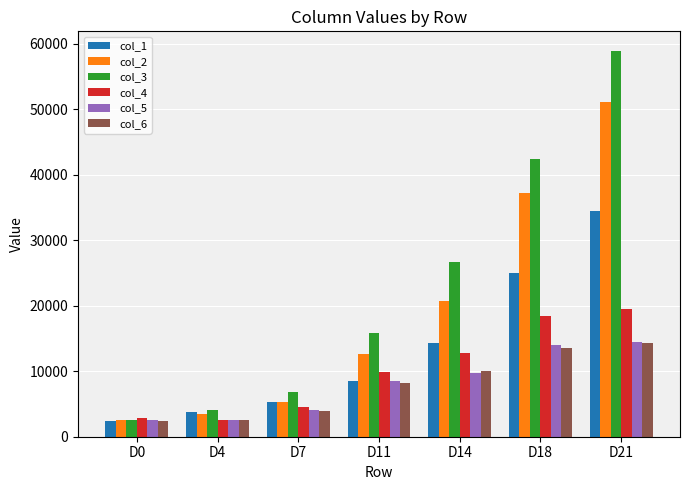

The value of col_1 at D11 is 8550.9. True or false?

True